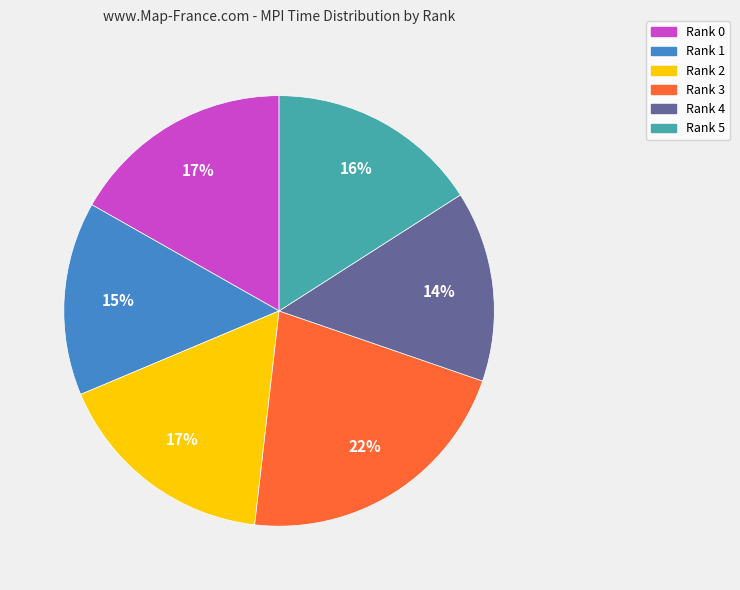

The Rank 0 slice represents 17% of the pie. True or false?

True